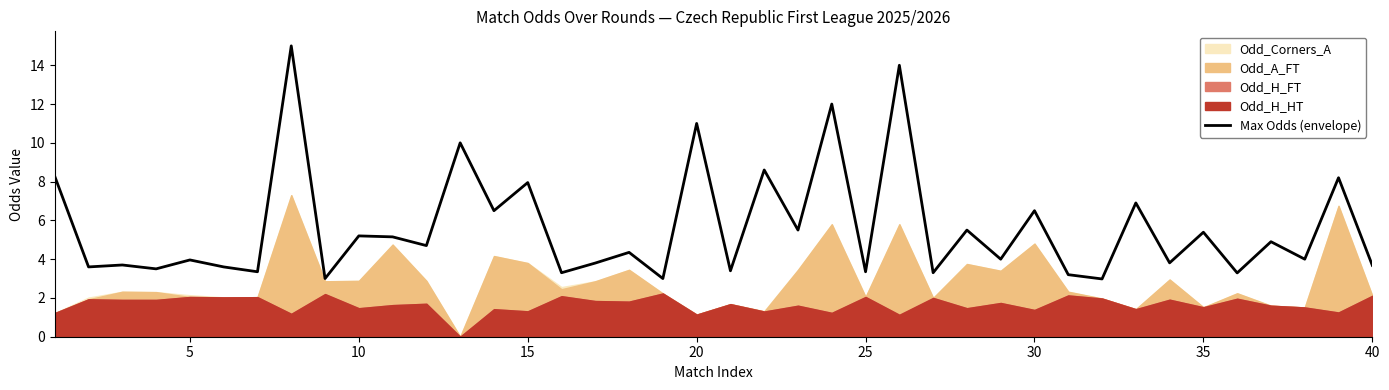

How many points are lower than both their immediate neighbors (excluding endpoints)?

17